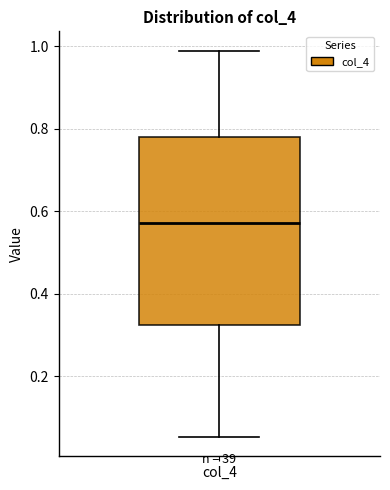

Read this box plot against the y-axis: the position of the median line, the range covered by the box, and the ends of both whiskers. The values are not printed on the chart, so give them approximately, as read against the axis.

median 0.58, box 0.32 to 0.78, whiskers 0.06 to 0.98